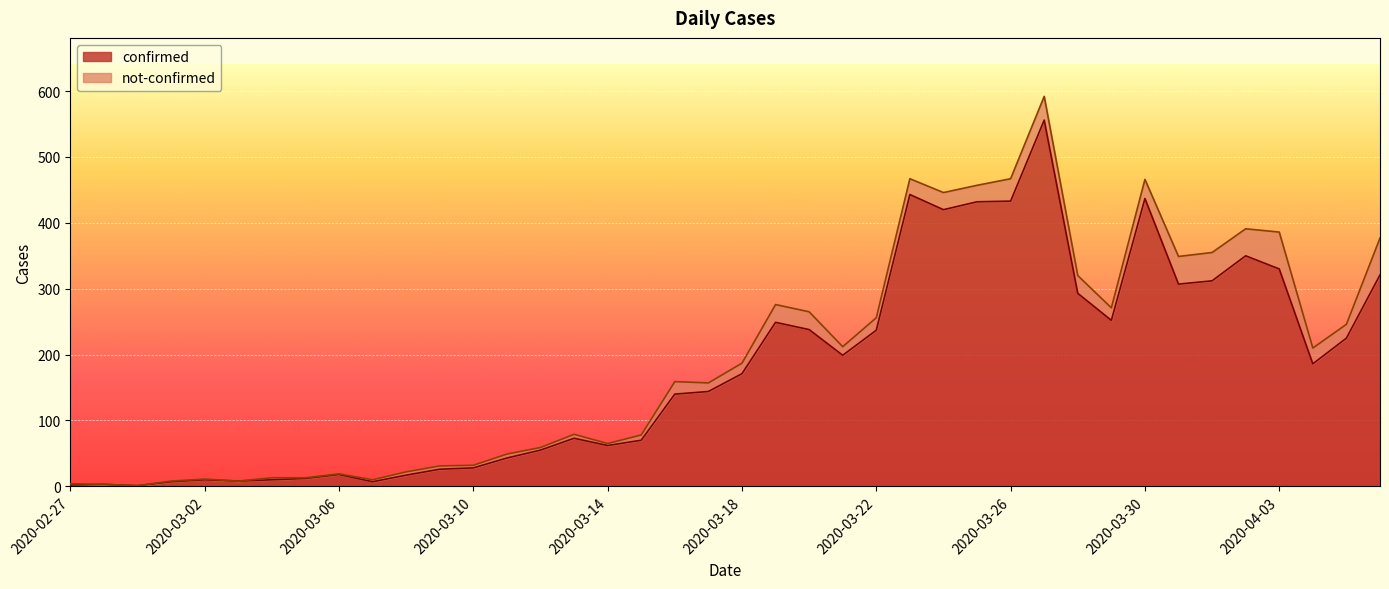

What is the sum of the values at 2020-03-28 and 2020-03-20?

531